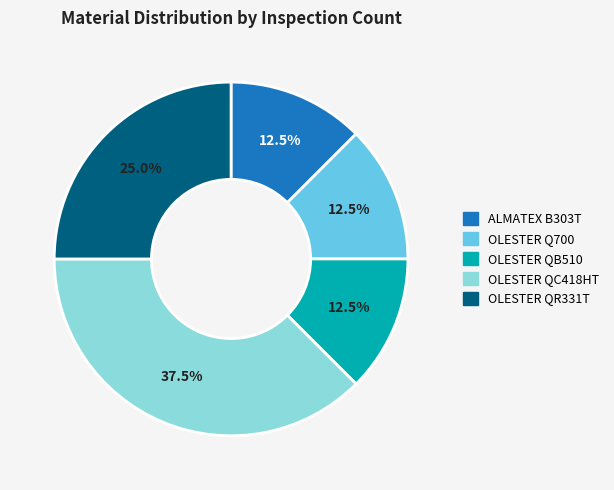

What percentage is NOT represented by OLESTER Q700?

87.5%